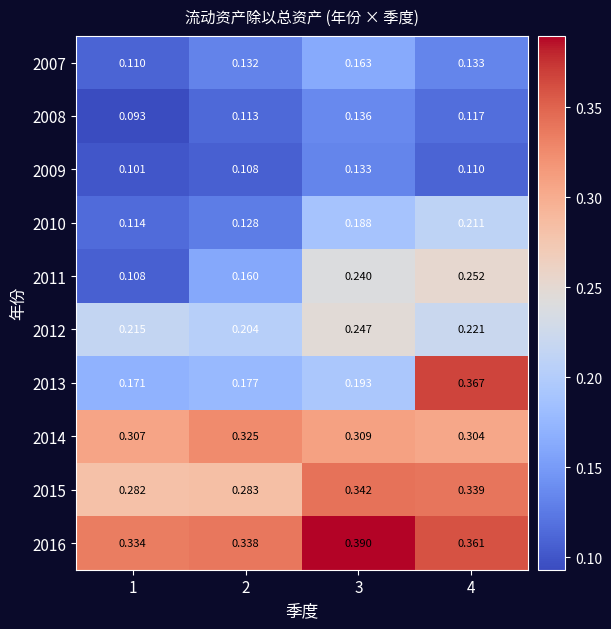

Which series has the largest total across all categories?

2016